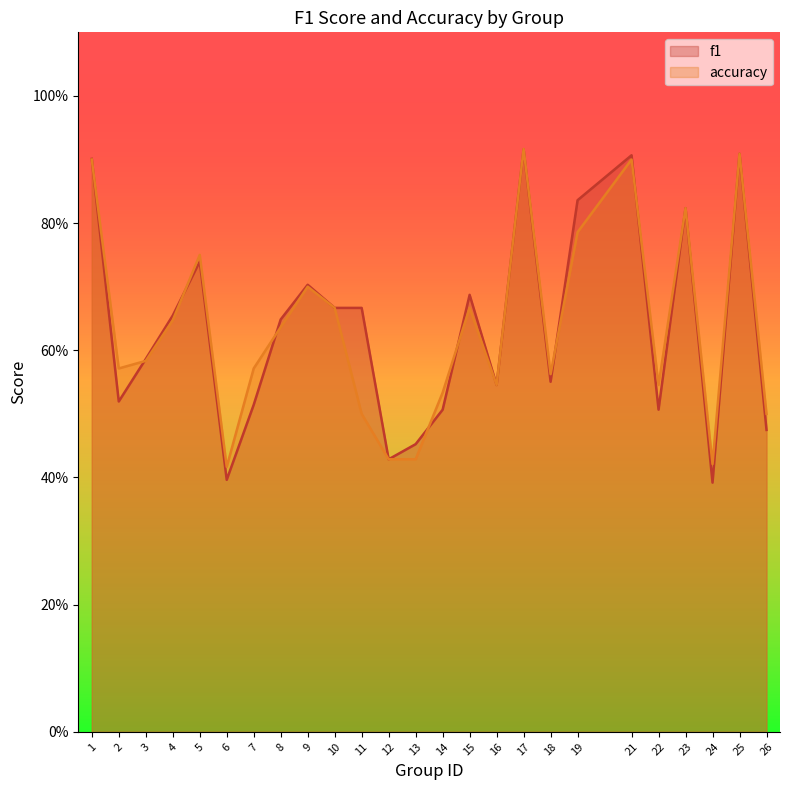

How many intersections are there between f1 and accuracy?

8